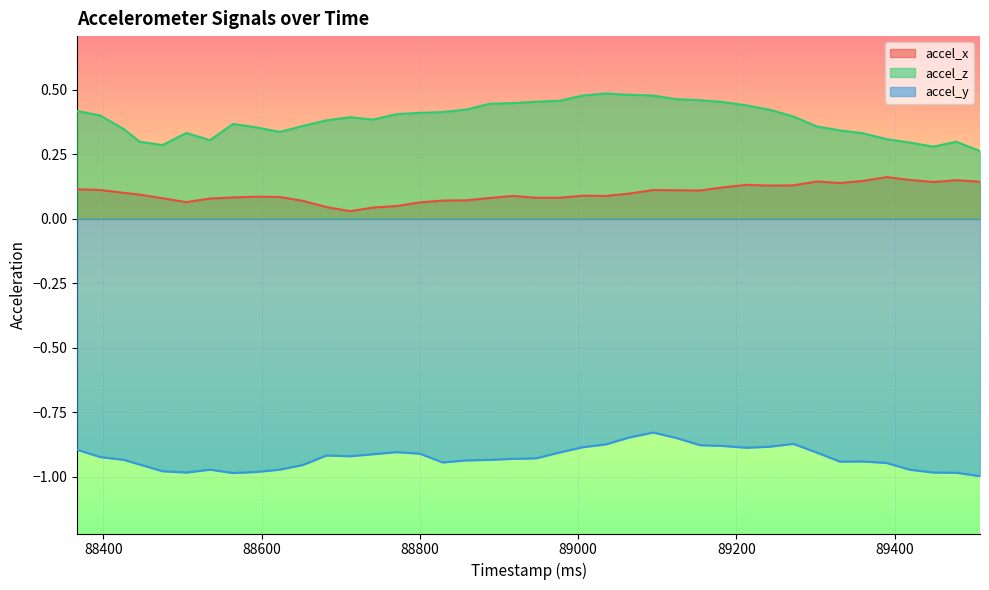

True or false: accel_x and accel_z intersect in this chart.

False